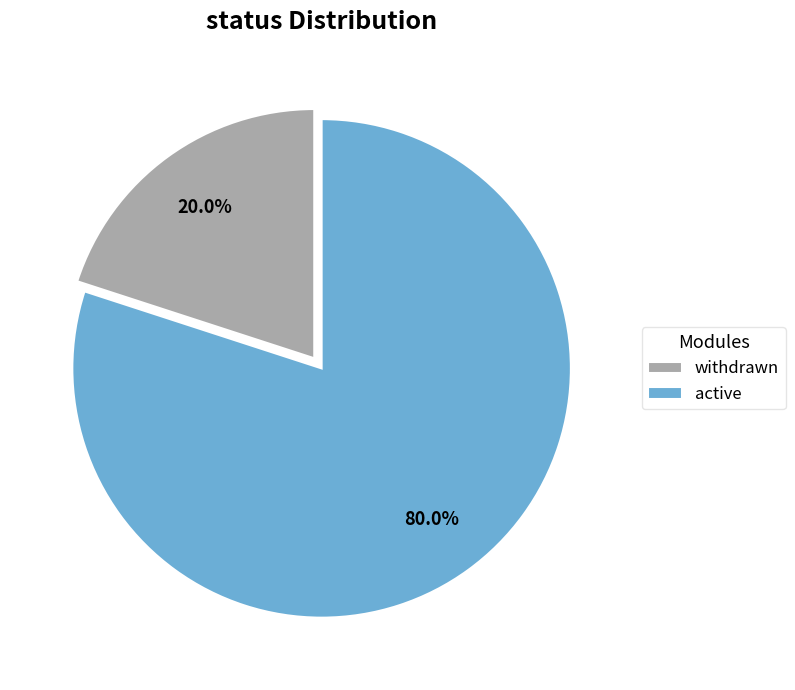

Approximately how many times larger is the value at active compared to withdrawn?

4.0